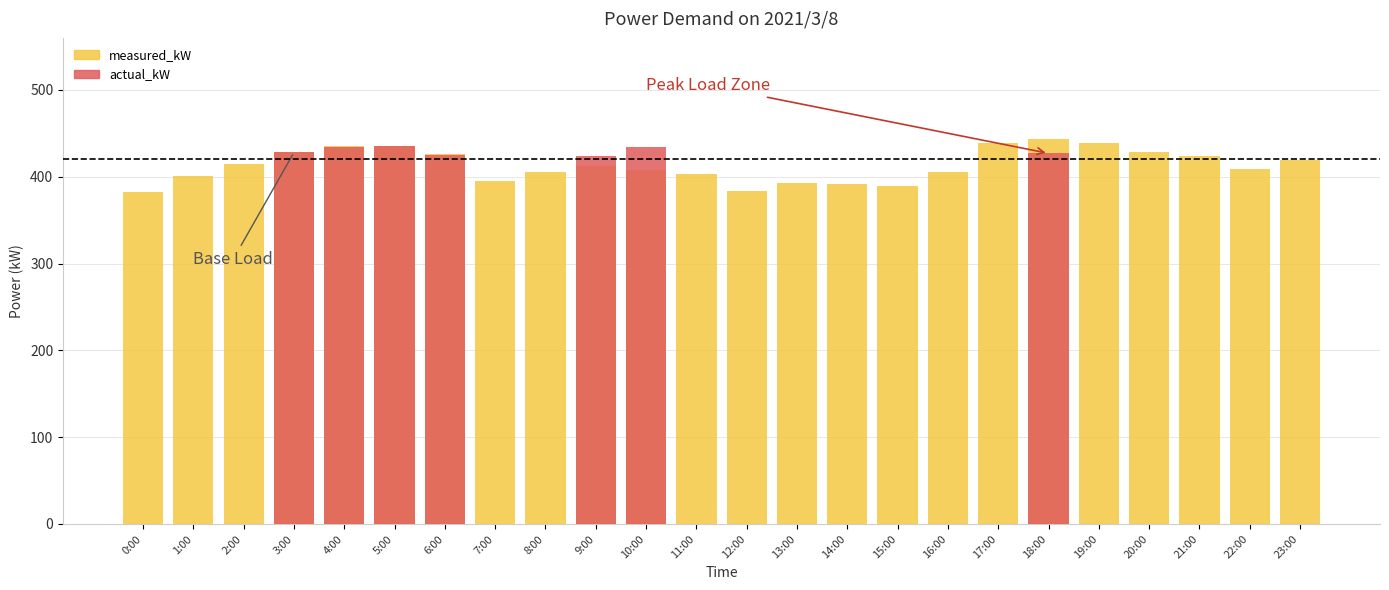

What is the difference between the highest and lowest values at 21:00?

424